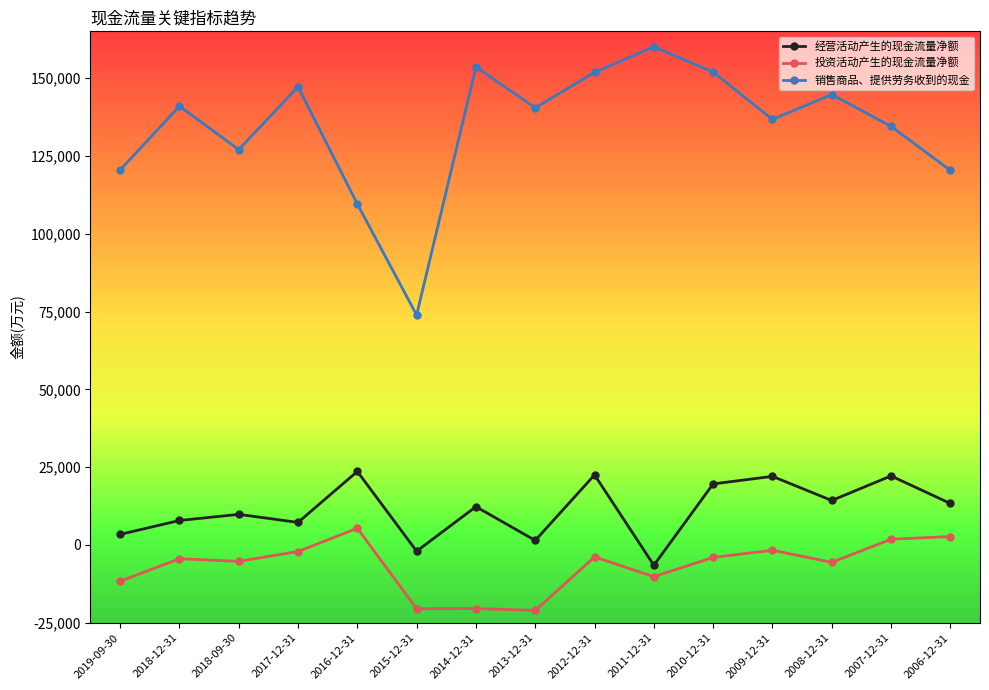

Reading right to left, extract all data points from this chart.

经营活动产生的现金流量净额: 2006-12-31=13339	2007-12-31=22187	2008-12-31=14296	2009-12-31=22041	2010-12-31=19622	2011-12-31=-6511	2012-12-31=22513	2013-12-31=1462	2014-12-31=12309	2015-12-31=-1998	2016-12-31=23621	2017-12-31=7255	2018-09-30=9835	2018-12-31=7867	2019-09-30=3407
投资活动产生的现金流量净额: 2006-12-31=2703	2007-12-31=1857	2008-12-31=-5572	2009-12-31=-1702	2010-12-31=-4001	2011-12-31=-10172	2012-12-31=-3842	2013-12-31=-21033	2014-12-31=-20410	2015-12-31=-20478	2016-12-31=5377	2017-12-31=-2095	2018-09-30=-5256	2018-12-31=-4424	2019-09-30=-11658
销售商品、提供劳务收到的现金: 2006-12-31=120338	2007-12-31=134488	2008-12-31=144698	2009-12-31=136721	2010-12-31=151904	2011-12-31=160031	2012-12-31=151826	2013-12-31=140435	2014-12-31=153565	2015-12-31=73872	2016-12-31=109530	2017-12-31=147181	2018-09-30=127024	2018-12-31=140969	2019-09-30=120459